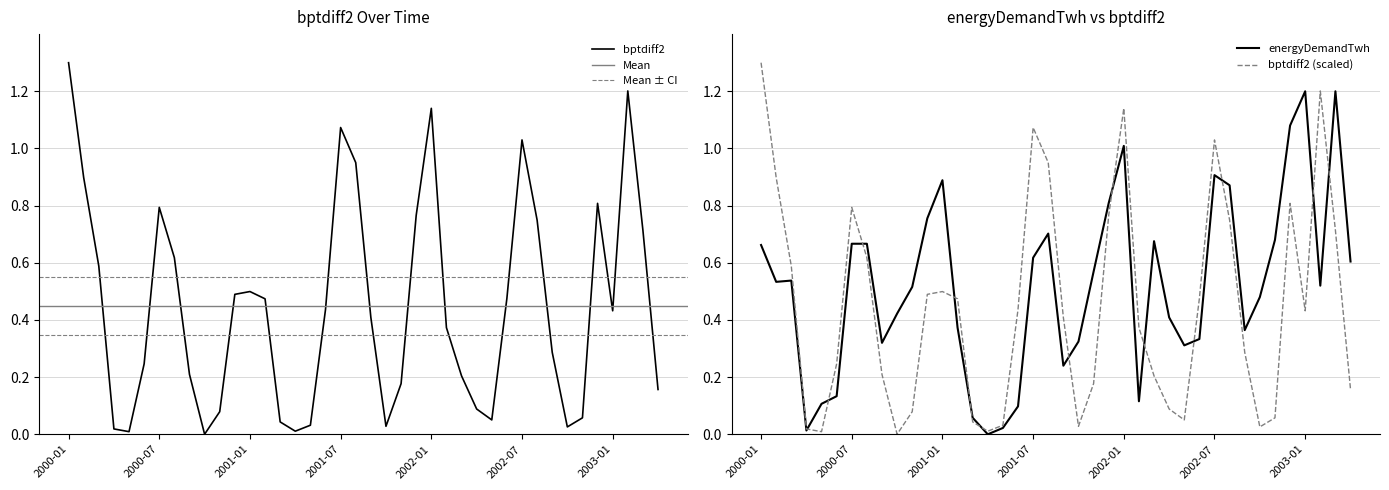

What is the maximum value for bptdiff2?

1.3